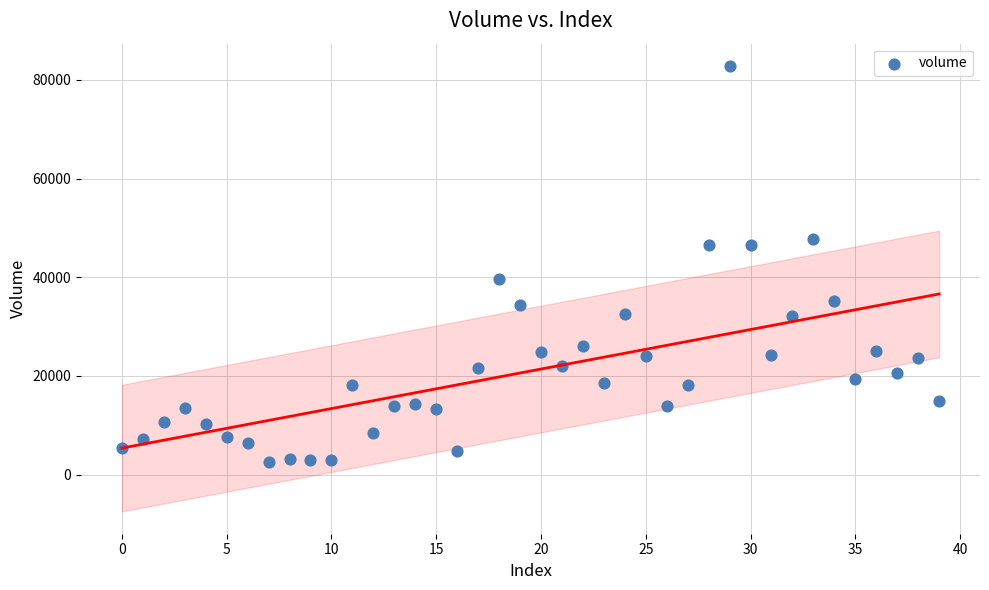

What is the range of Y values (max minus min)?

80236.7